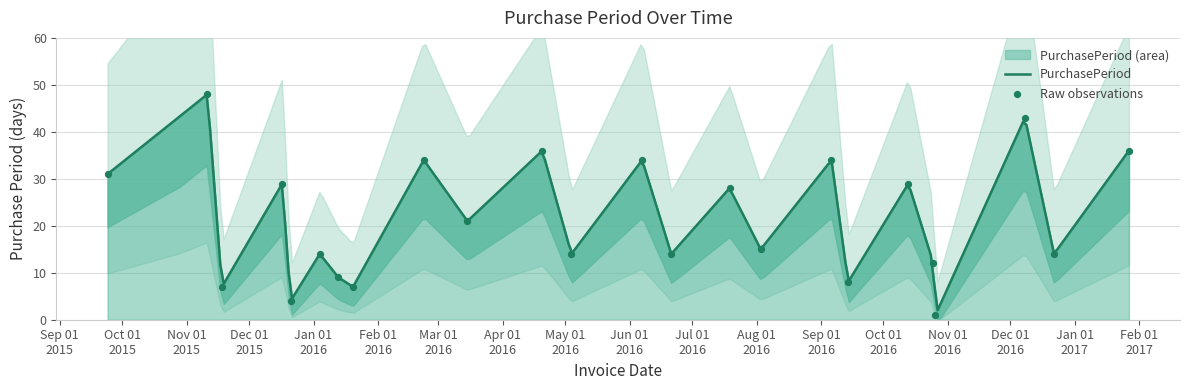

Approximately how many times larger is the value at 2016-10-25 compared to 2015-11-18?

1.7